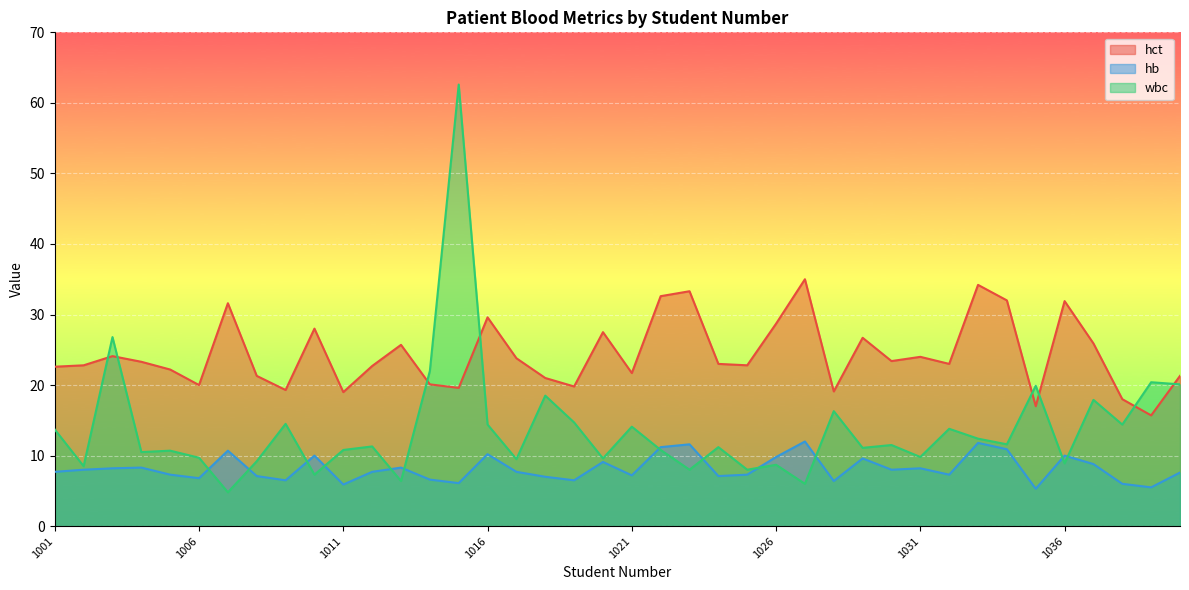

Does the chart display data point markers on the line(s)?

No